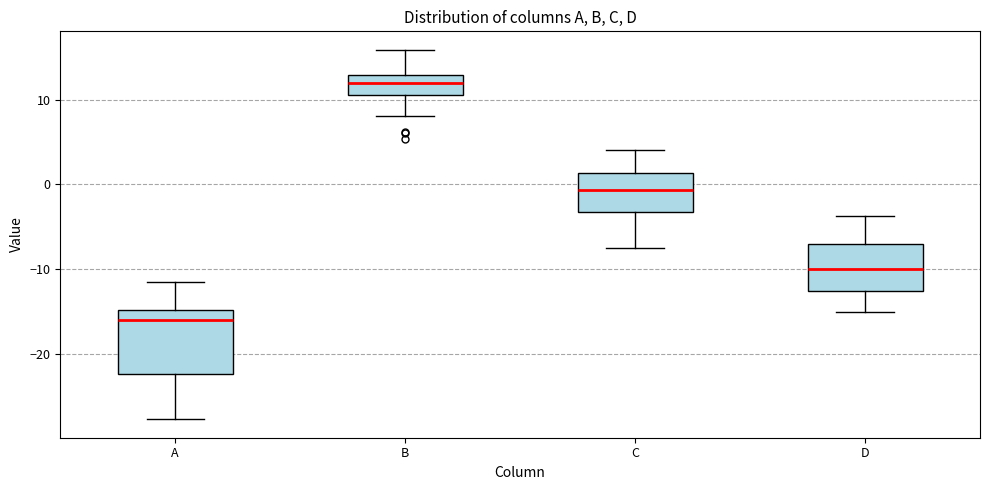

Reading left to right, read every box against the y-axis: the position of its median line, the range the box covers, and the ends of its whiskers. The values are not printed on the chart, so give them approximately, as read against the axis.

A: median -16, box -22 to -15, whiskers -28 to -11
B: median 12, box 11 to 13, whiskers 8 to 16
C: median -1, box -3 to 1, whiskers -8 to 4
D: median -10, box -13 to -7, whiskers -15 to -4